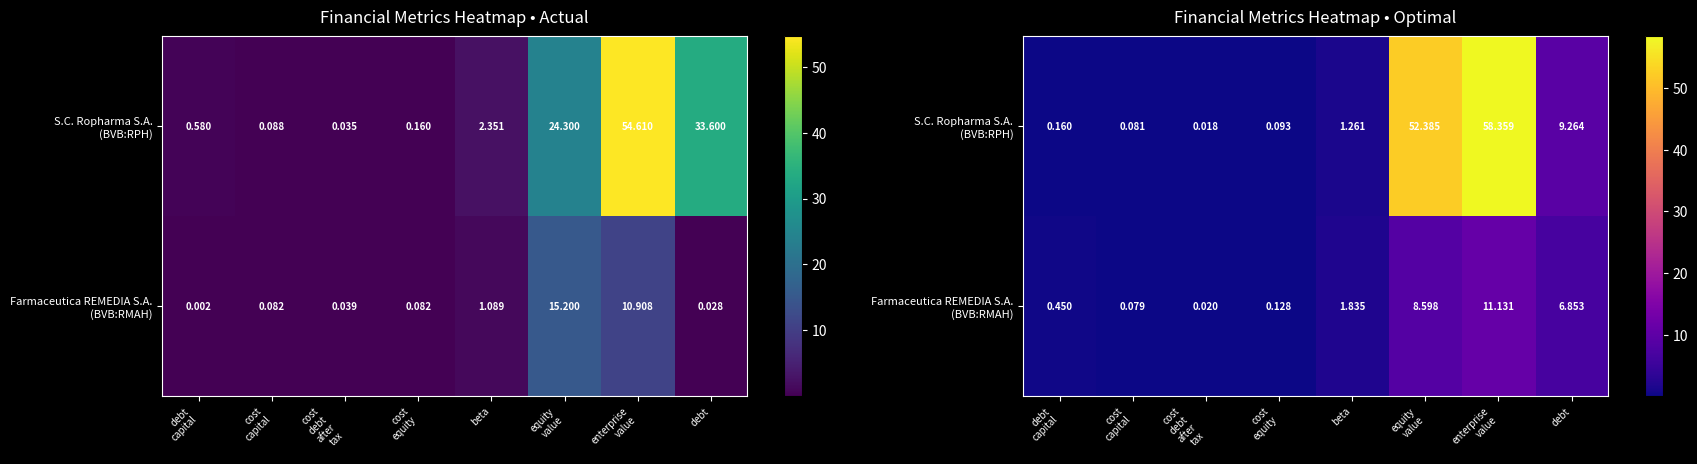

What is the difference between the maximum and second lowest values in the Farmaceutica REMEDIA S.A. (BVB:RMAH) series?

11.1